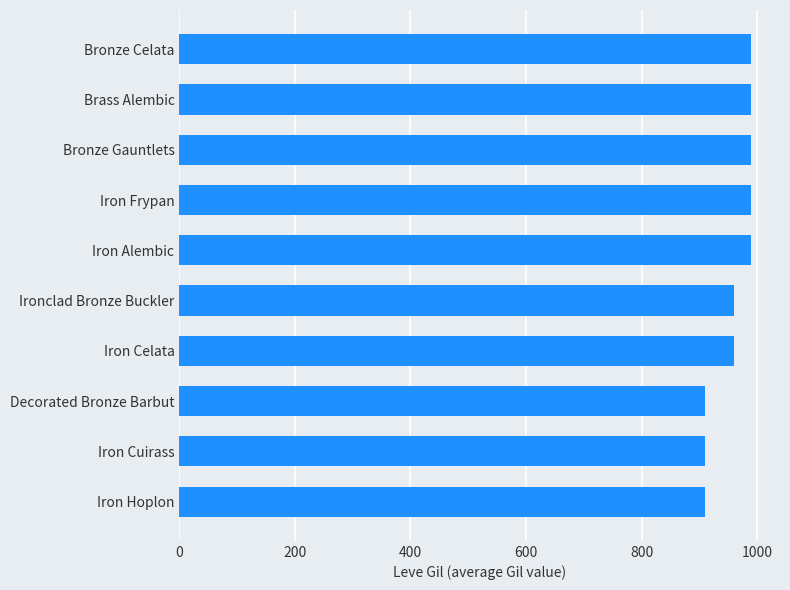

What is the sum of the values at Ironclad Bronze Buckler and Brass Alembic?

1950